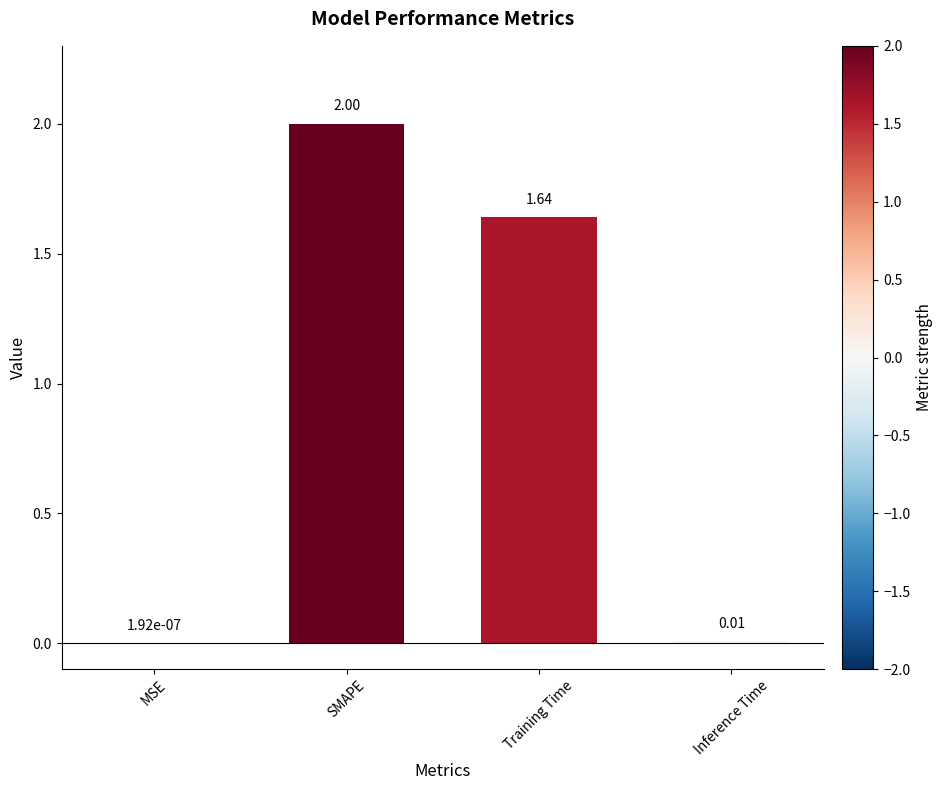

Which has a higher value, Inference Time or Training Time?

Training Time